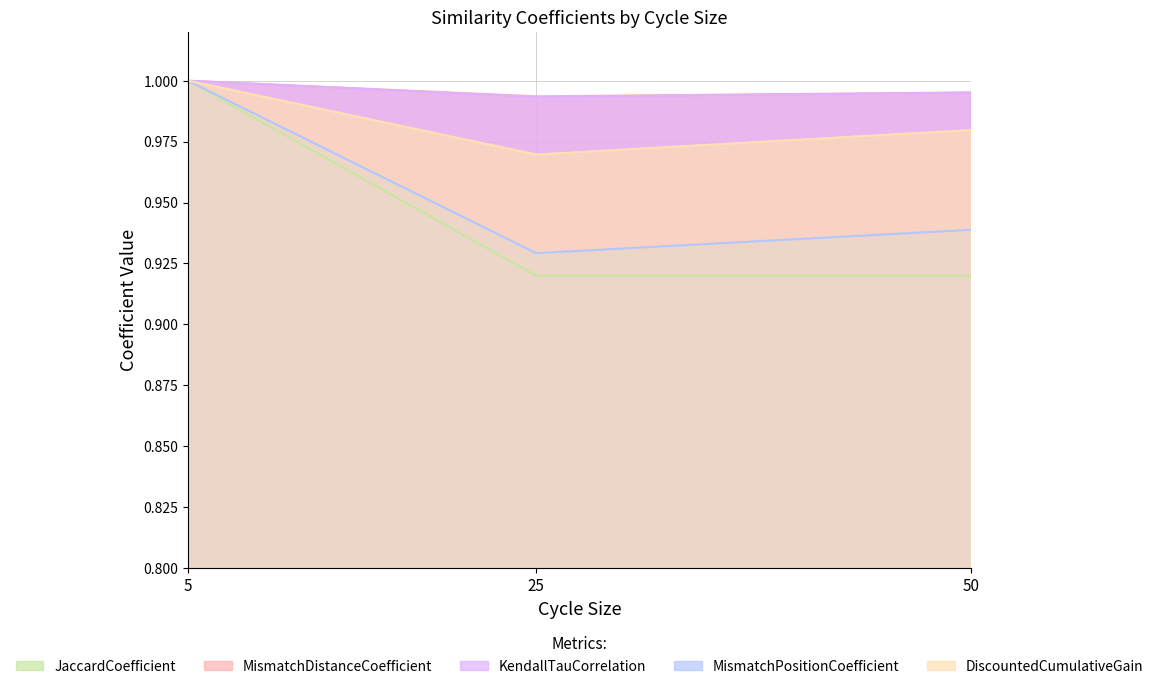

Between 5 and 50, which series saw the biggest shift?

JaccardCoefficient